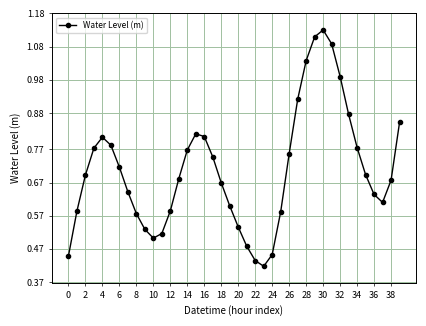

True or false: the data has more than 2 interior local peaks.

True